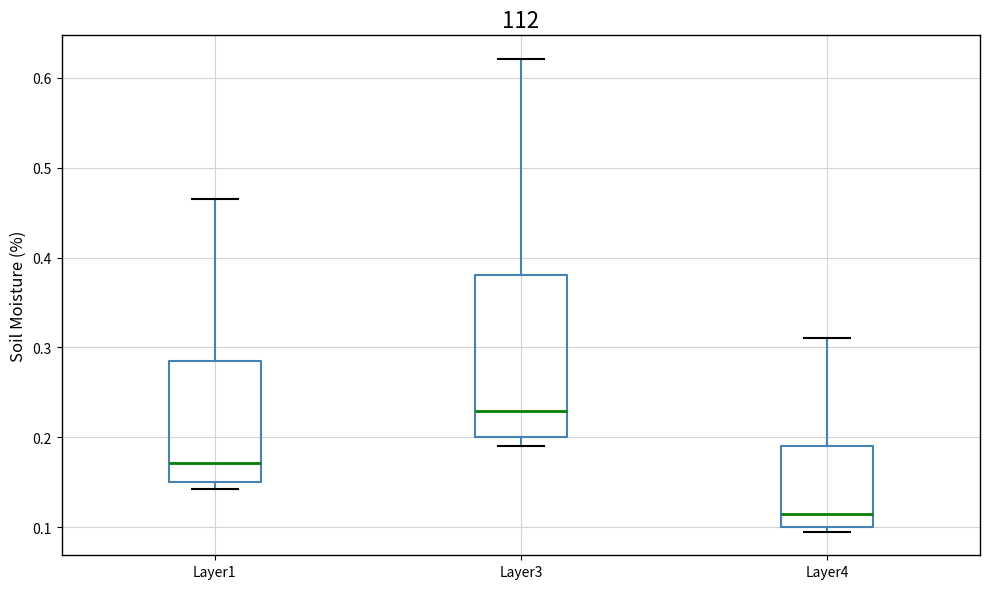

Reading left to right, read every box against the y-axis: the position of its median line, the range the box covers, and the ends of its whiskers. The values are not printed on the chart, so give them approximately, as read against the axis.

Layer1: median 0.17, box 0.15 to 0.29, whiskers 0.14 to 0.47
Layer3: median 0.23, box 0.20 to 0.38, whiskers 0.19 to 0.62
Layer4: median 0.11, box 0.10 to 0.19, whiskers 0.10 (just below the box's lower edge) to 0.31